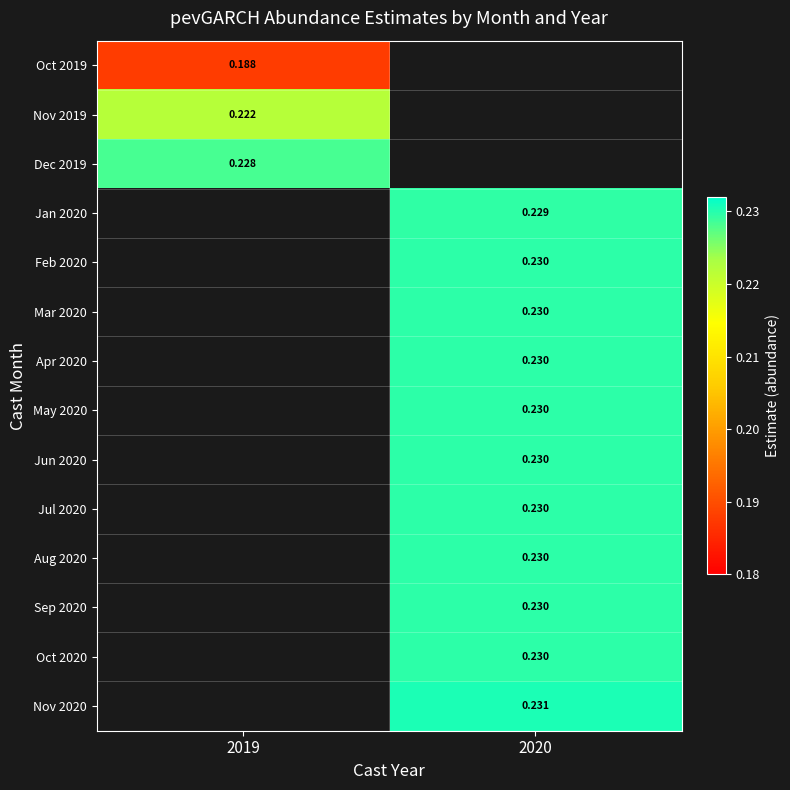

What is the maximum value shown in the chart?

0.2